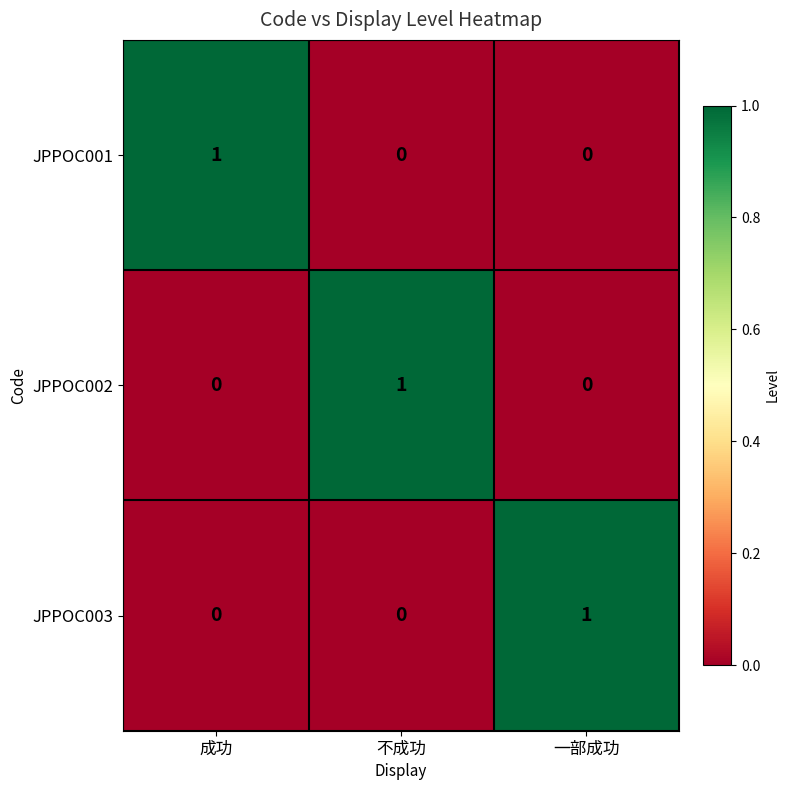

Reading left to right, list all the values displayed in this chart.

JPPOC001: 成功=1	不成功=0	一部成功=0
JPPOC002: 成功=0	不成功=1	一部成功=0
JPPOC003: 成功=0	不成功=0	一部成功=1